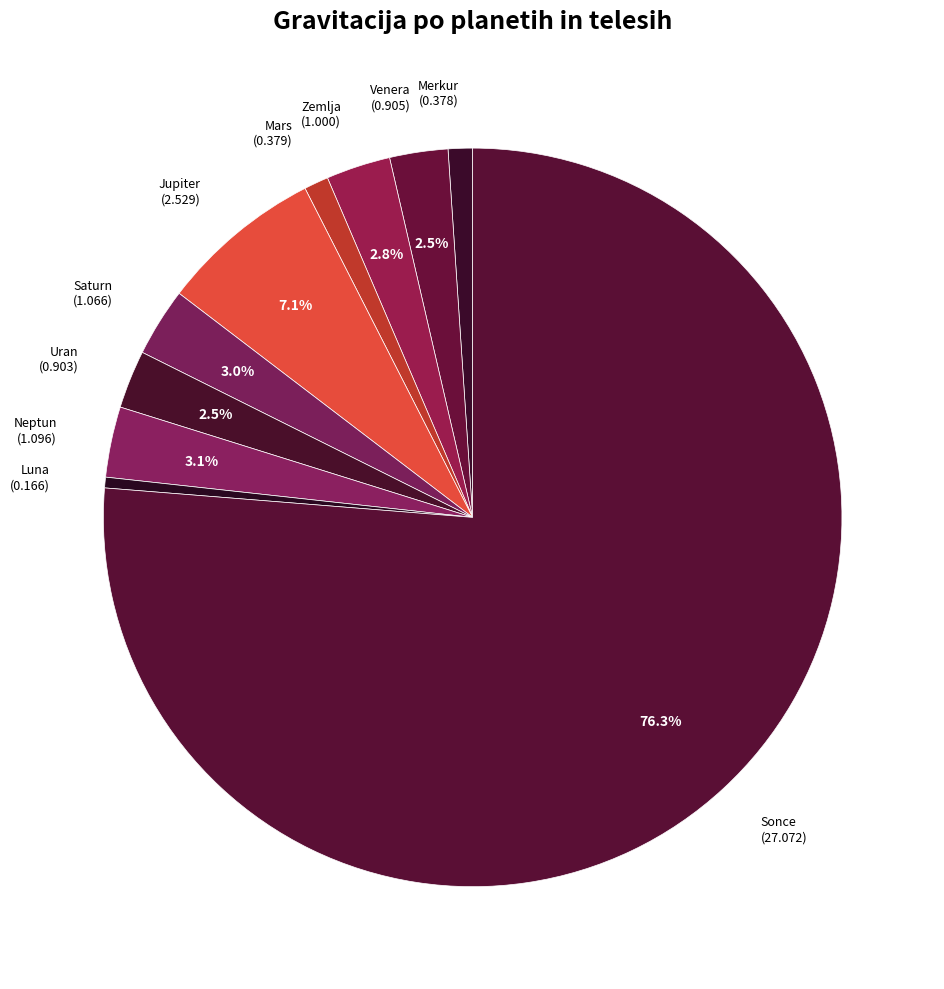

Which has a higher value, Venera (0.905) or Neptun (1.096)?

Neptun (1.096)